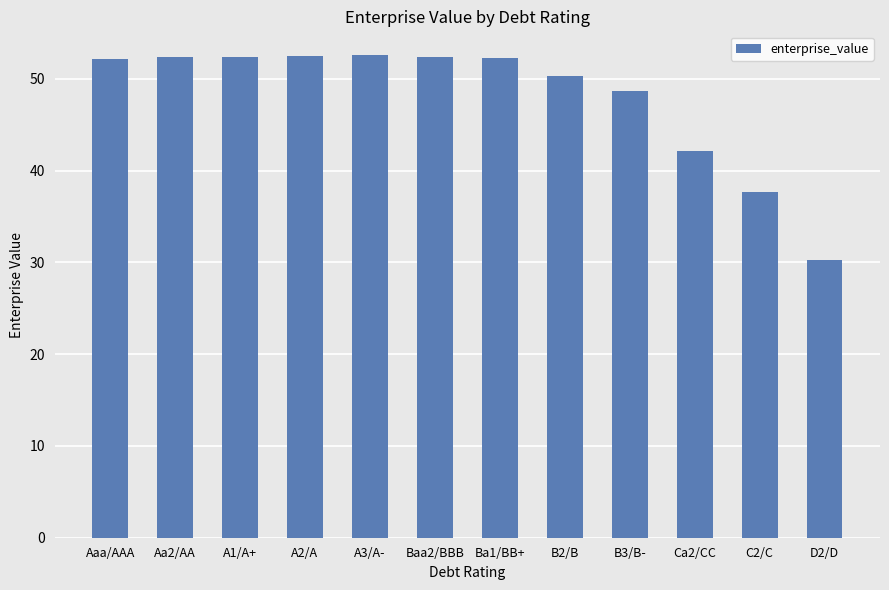

The chart shows a value of 52.2 at Ba1/BB+. True or false?

True